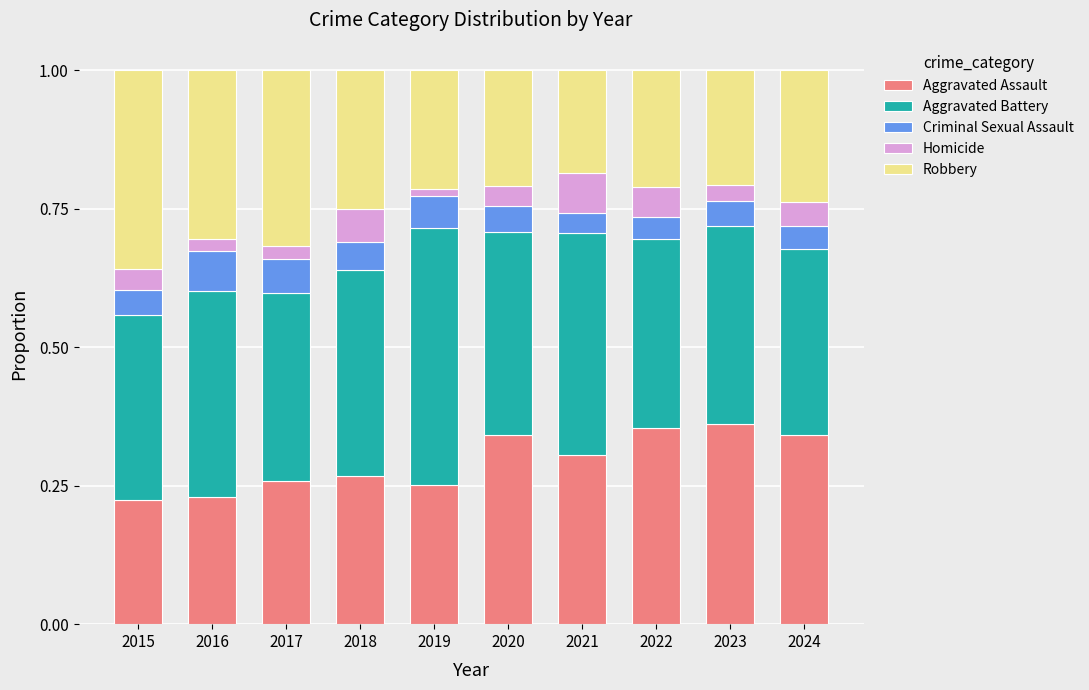

Count the Aggravated Assault values in the range 0 to 1.

10